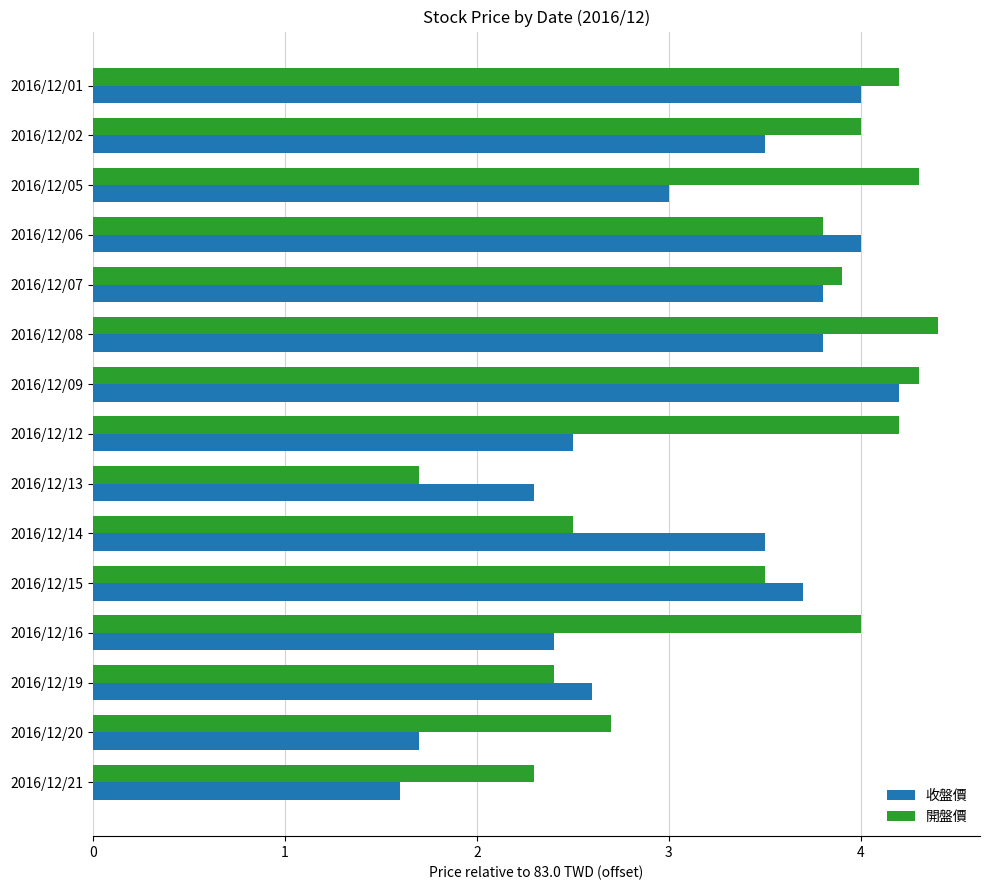

What are all the series names shown in the legend?

收盤價, 開盤價